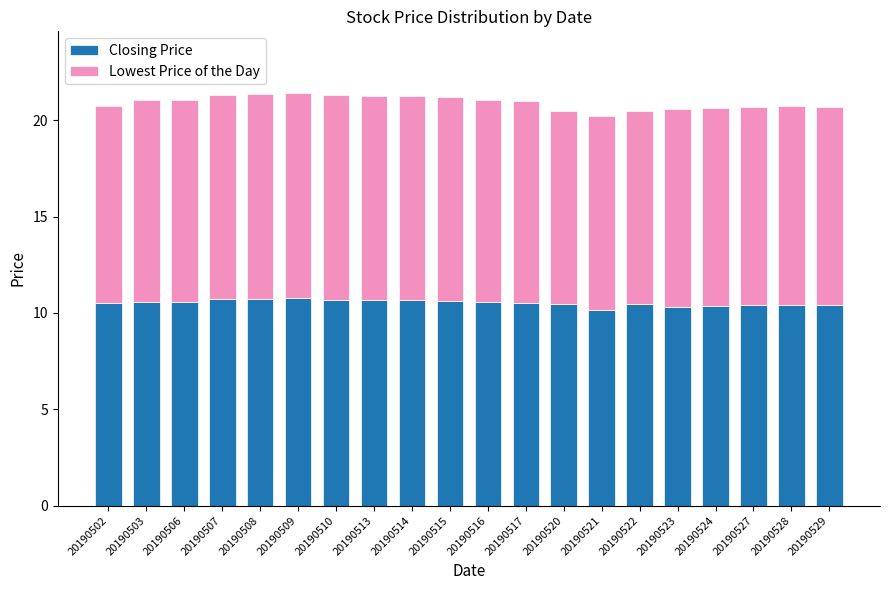

What is the sum of the Closing Price values at 20190527 and 20190517?

20.9